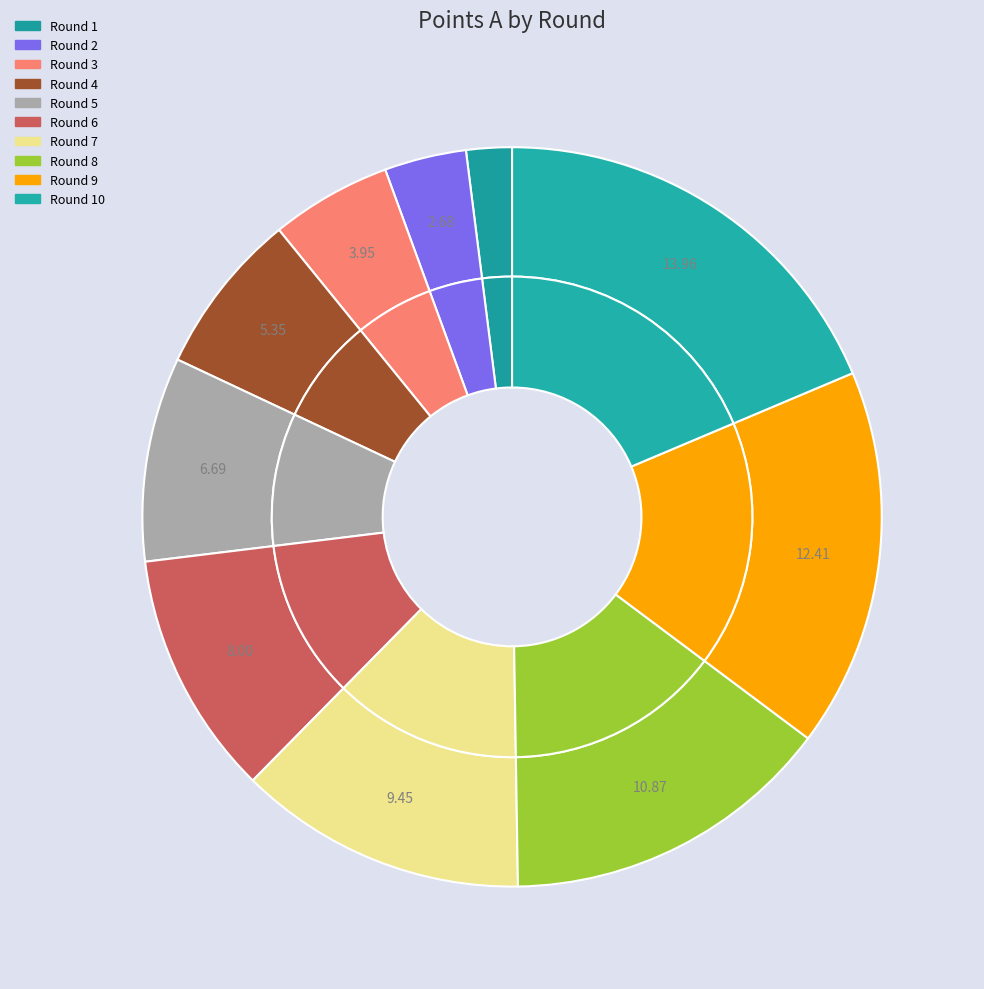

What is the largest slice in the pie chart?

Round 10